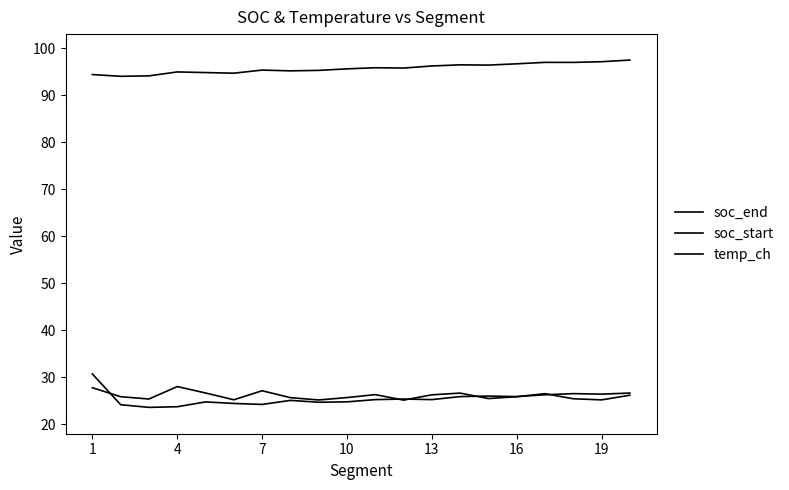

Does the chart have visible grid lines?

No